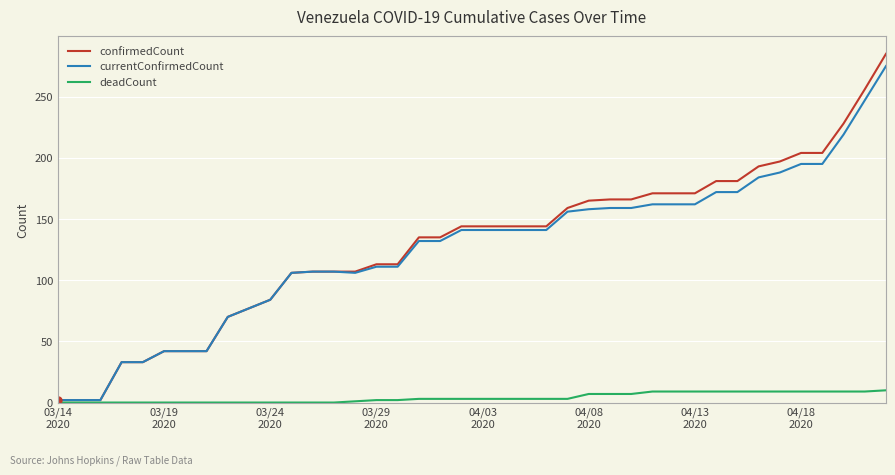

What is the maximum value for deadCount?

10